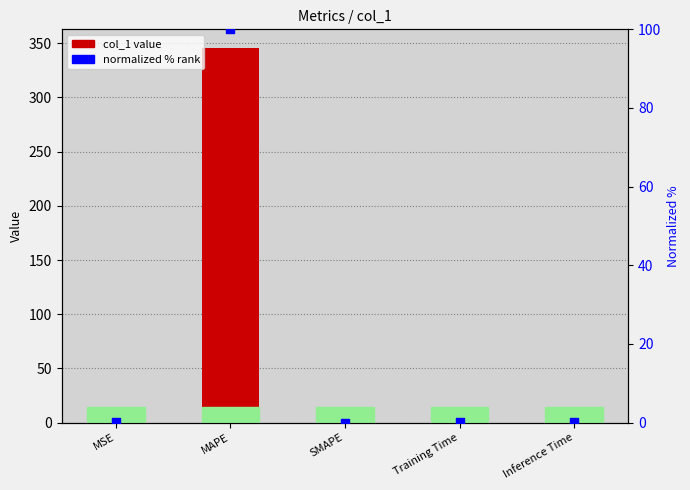

What is the total value across all series at Training Time?

0.4